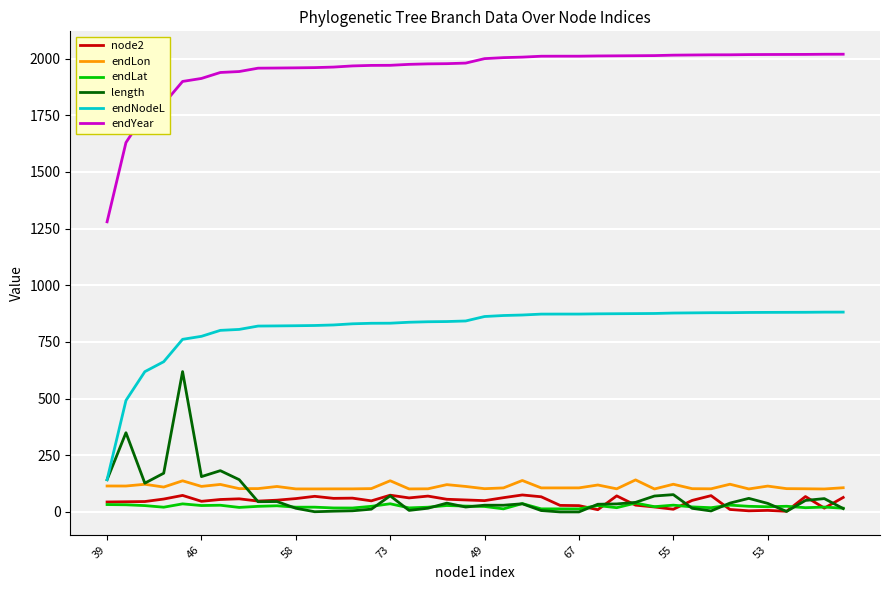

What is the lowest value of the endLon series?

101.4